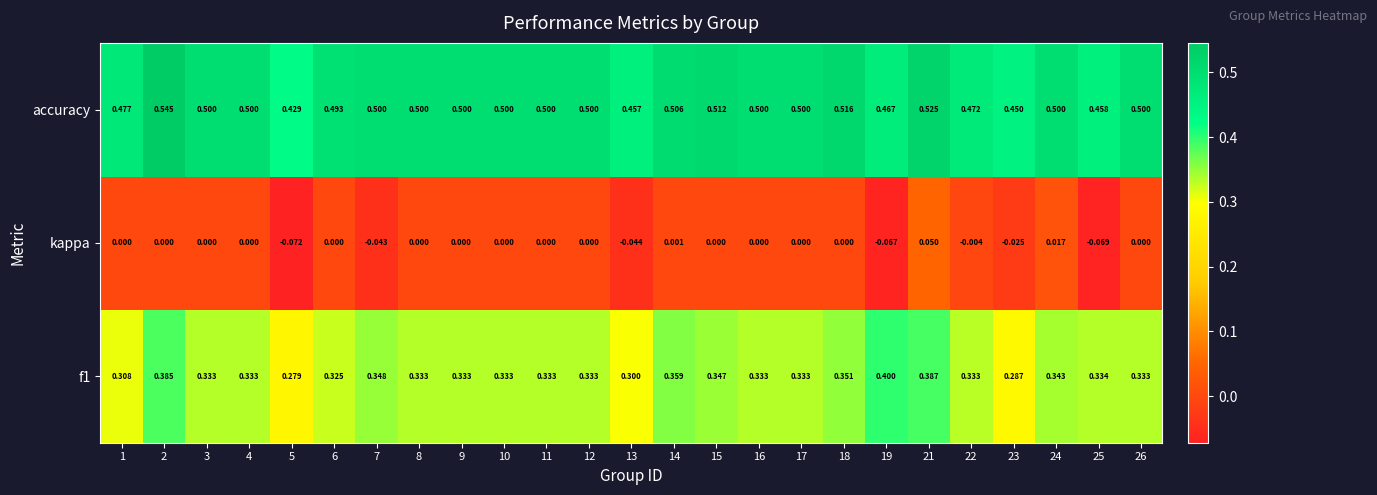

Which series has the widest spread of values?

kappa